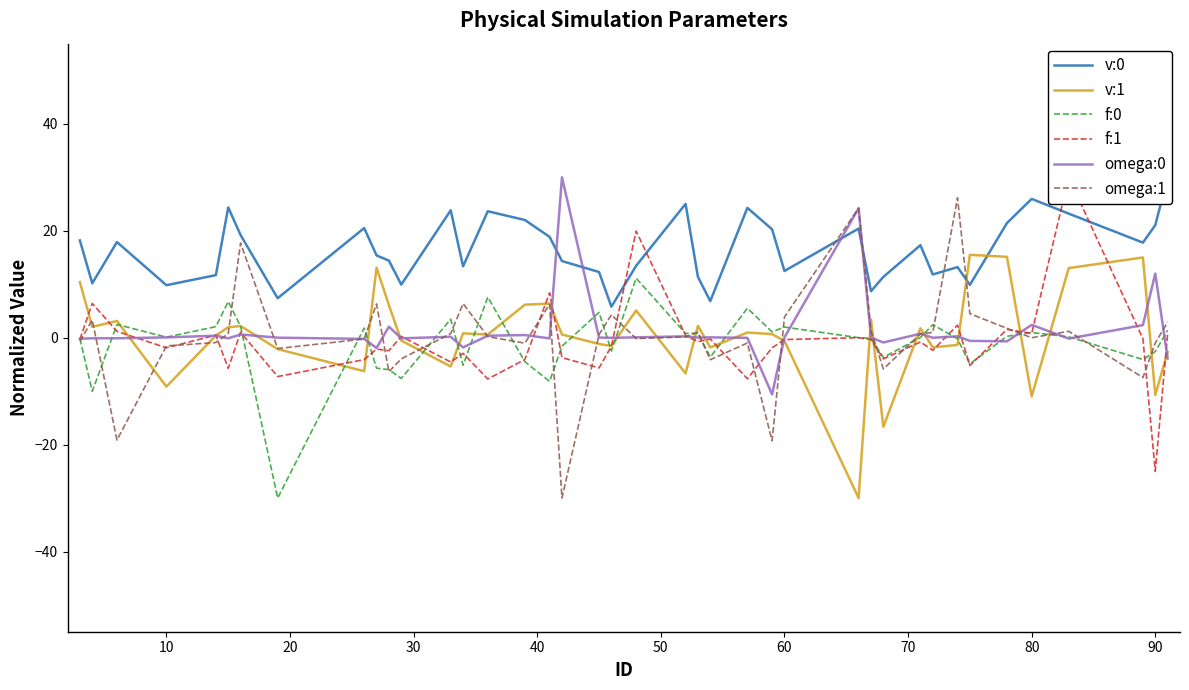

Is it true that omega:0 equals 16.8 at 90?

False